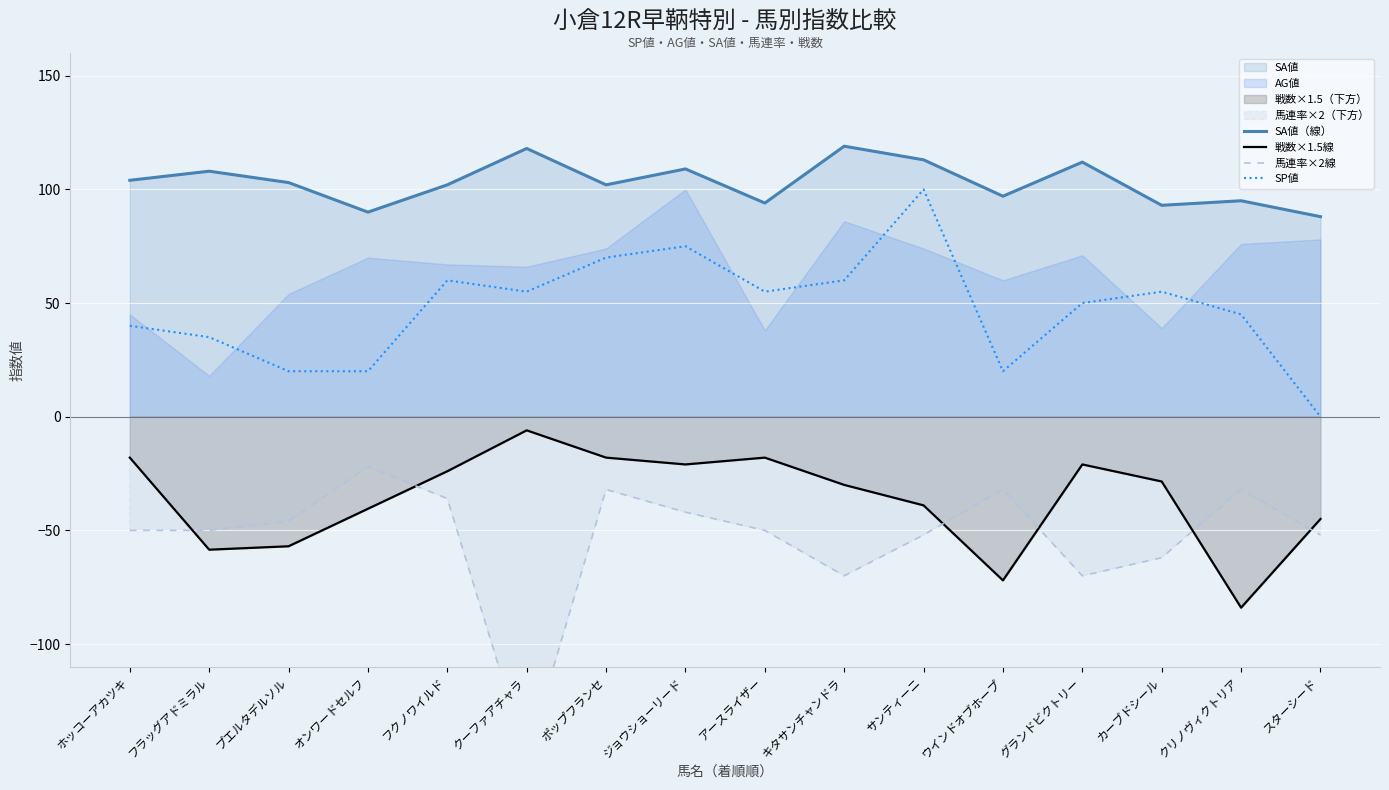

Rank the categories by SA値（線） value from lowest to highest.

スターシード, オンワードセルフ, カーブドシール, アースライザー, クリノヴィクトリア, ウインドオブホープ, フクノワイルド, ポップフランセ, プエルタデルソル, ホッコーアカツキ, フラッグアドミラル, ジョウショーリード, グランドビクトリー, サンティーニ, クーファアチャラ, キタサンチャンドラ